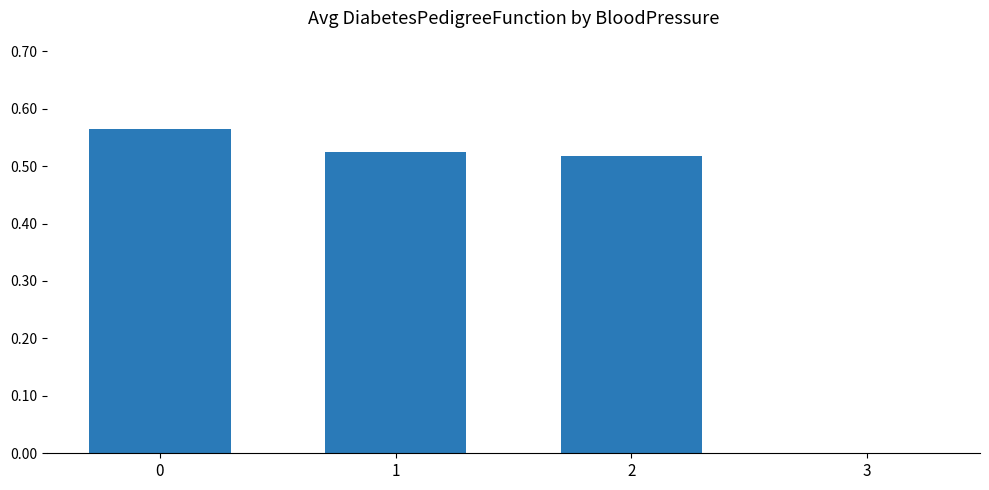

Where is the data nearest to the value 0?

3